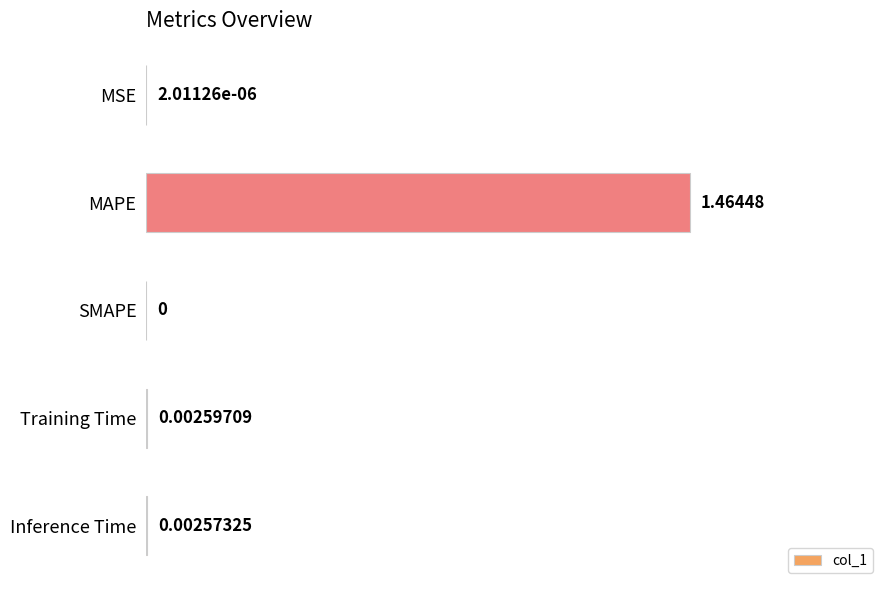

At which label is the value closest to 0?

SMAPE